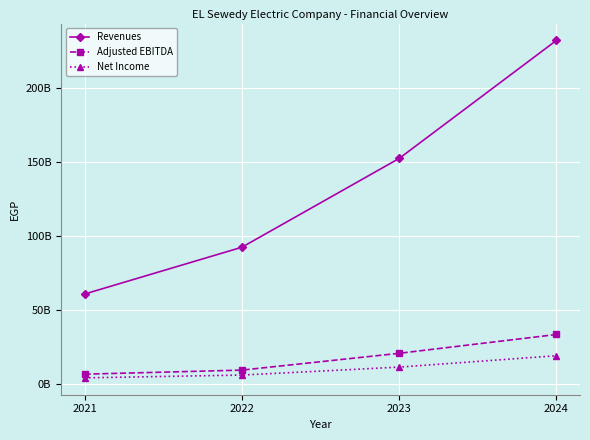

Which category has the lowest value across all series?

2021